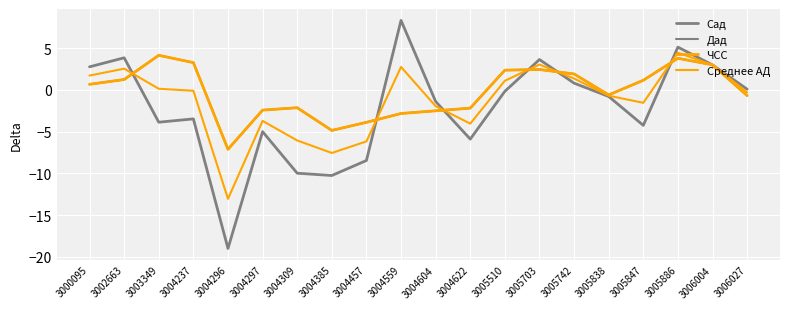

Is it true that Дад equals -0.9 at 3006027?

False